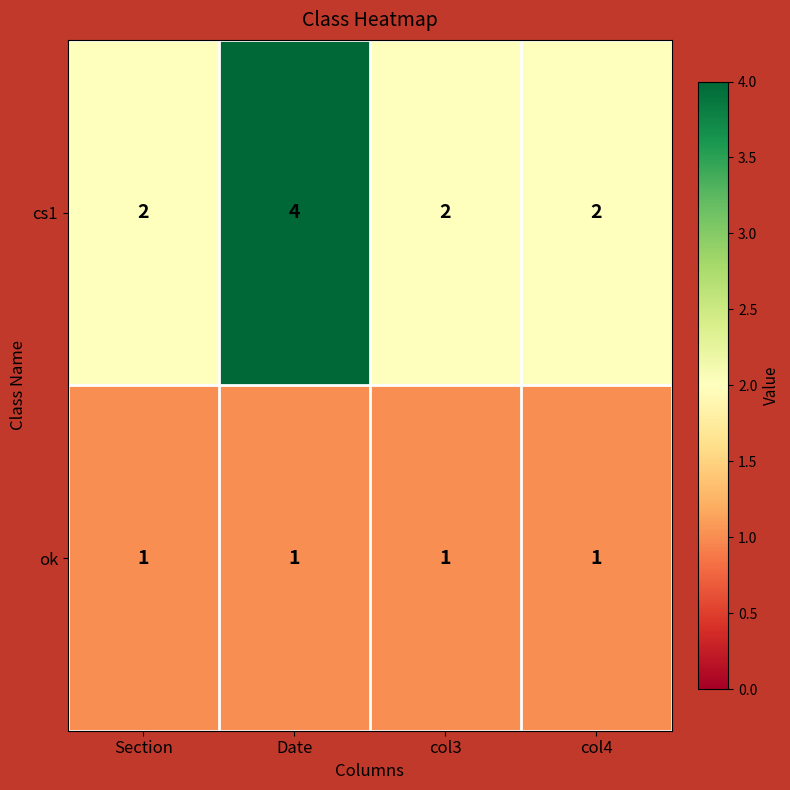

What is the smallest value displayed?

1